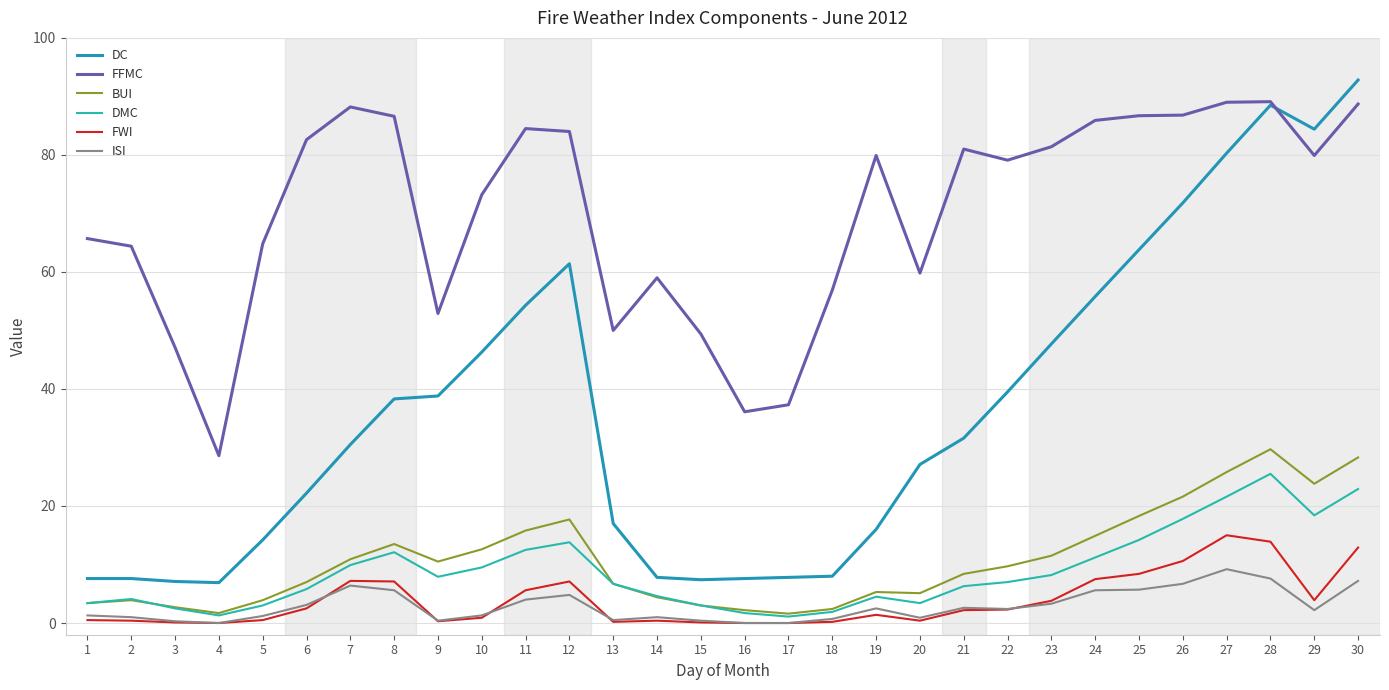

What is the total value across all series at 12?

188.8